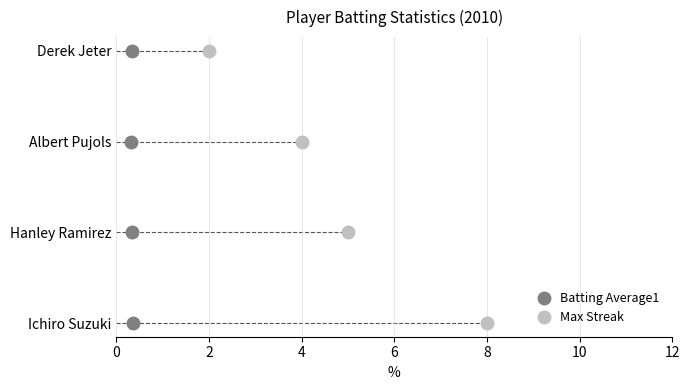

Is this an area chart (filled region under the line)?

No